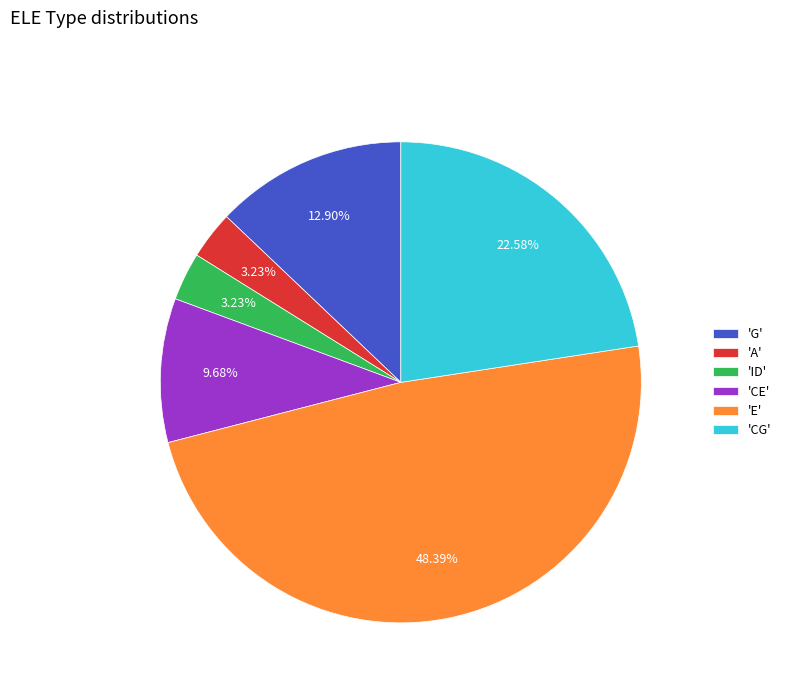

Approximately how many times larger is the value at 'CE' compared to 'CG'?

0.4